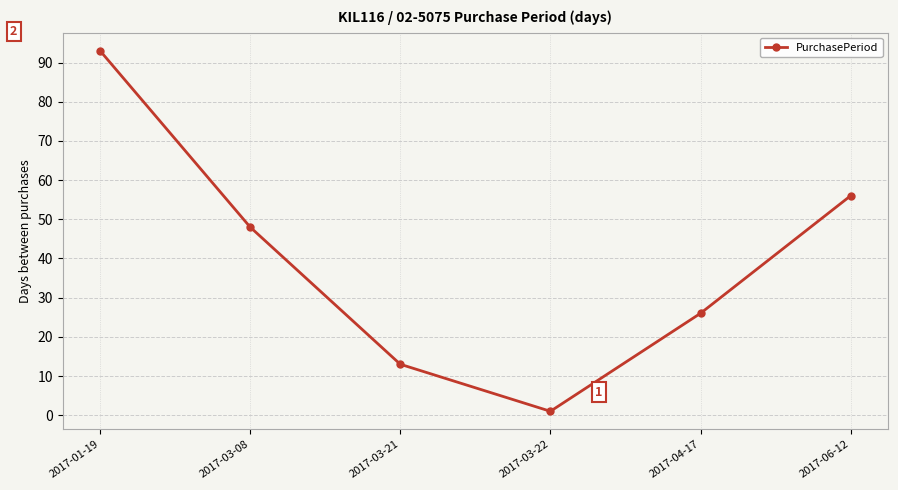

What is the change in value from 2017-03-08 to 2017-03-21?

-35